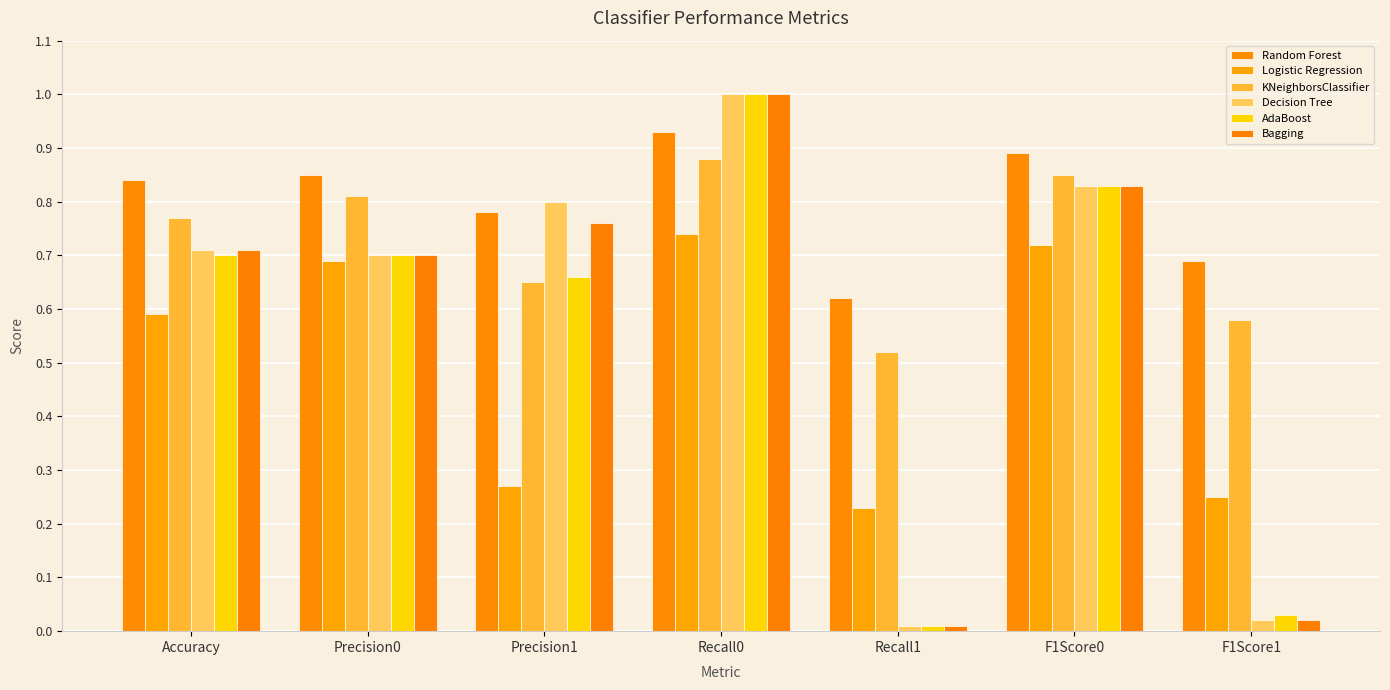

At how many categories does at least one series exceed 0?

7